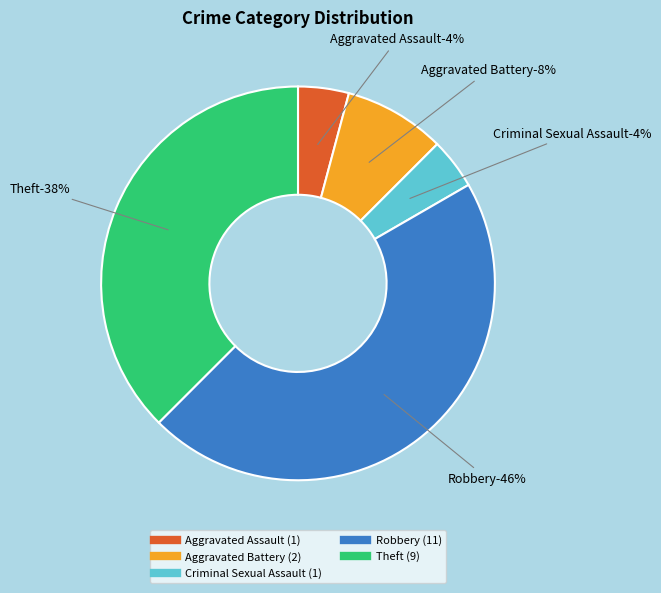

To the nearest percent, what portion does Aggravated Assault represent?

4%